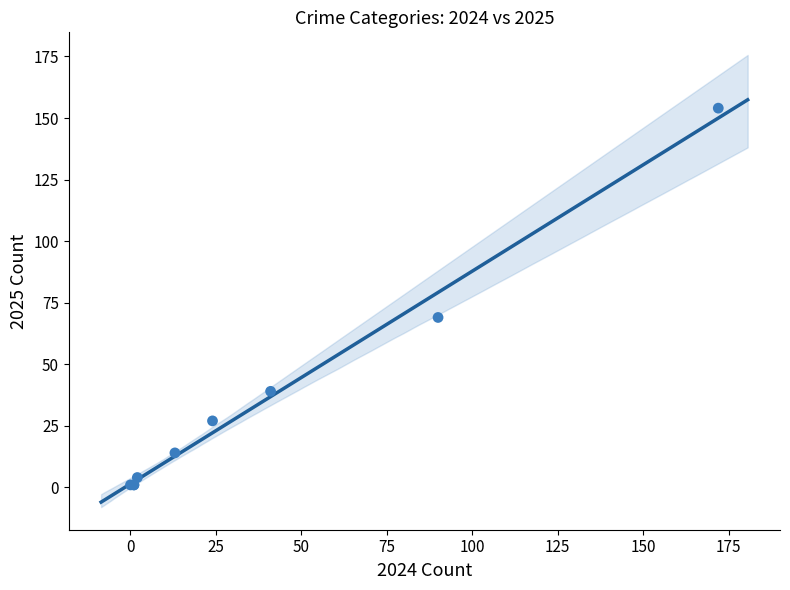

What Y value in the scatter plot is closest to 77?

69